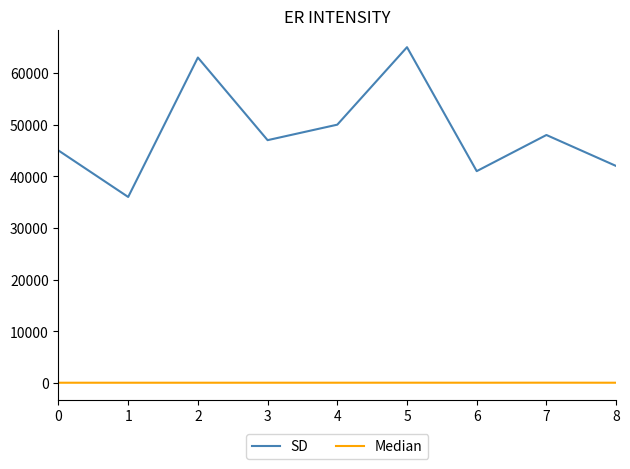

What is the maximum value shown in the chart?

65000